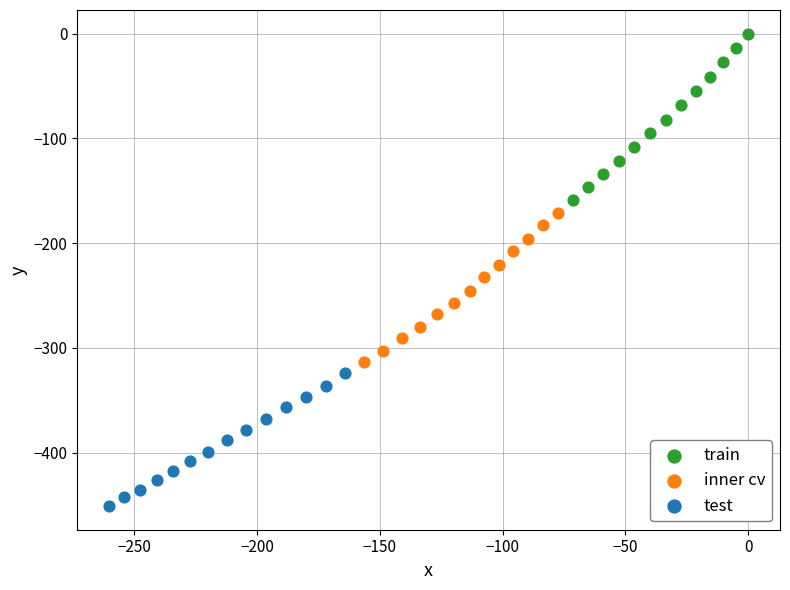

Which series has the widest spread of Y values?

train